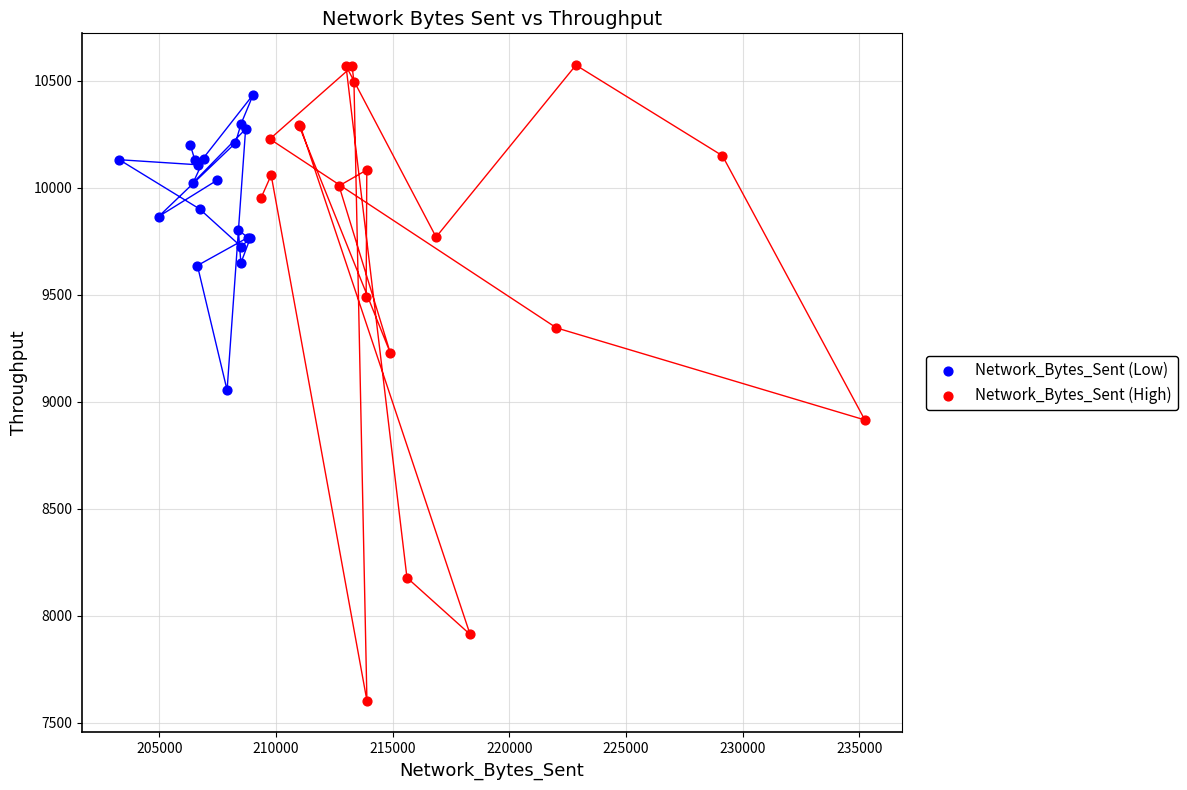

Which series has the widest spread of Y values?

Network_Bytes_Sent (High)